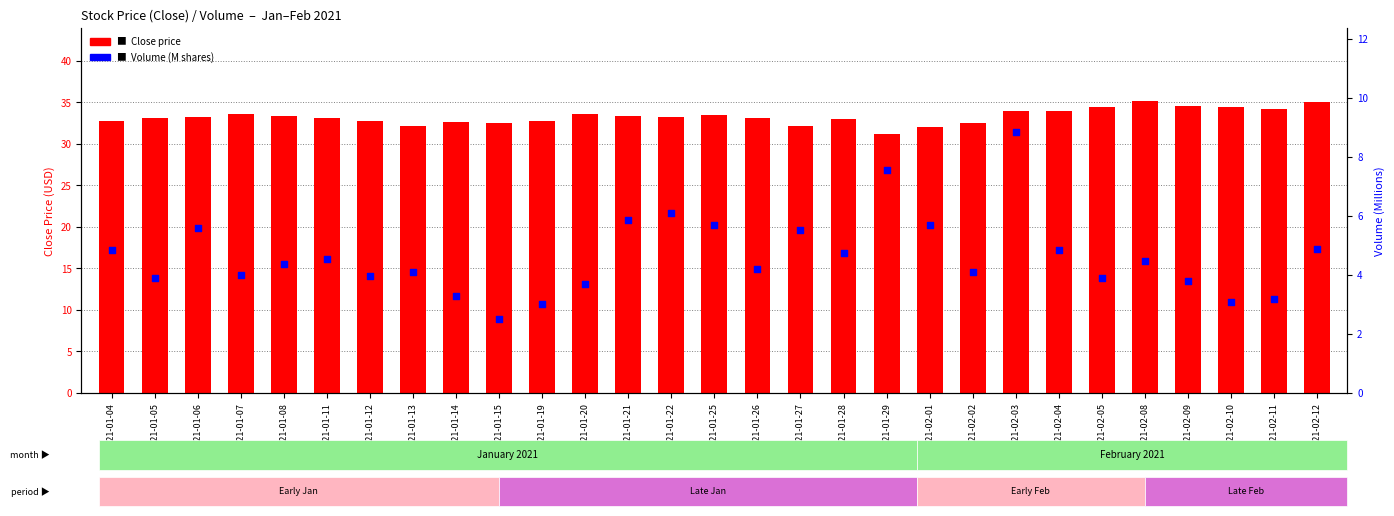

At how many categories does at least one series exceed 30?

29